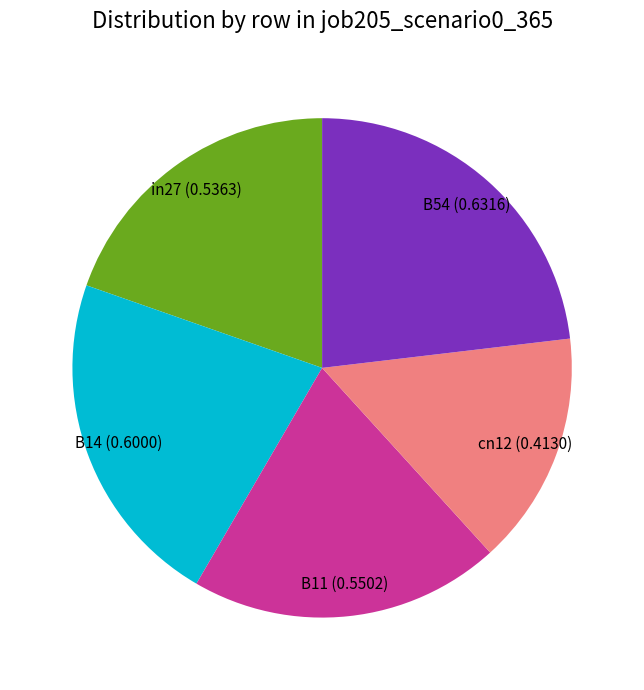

Is there any slice that represents more than half of the pie?

No